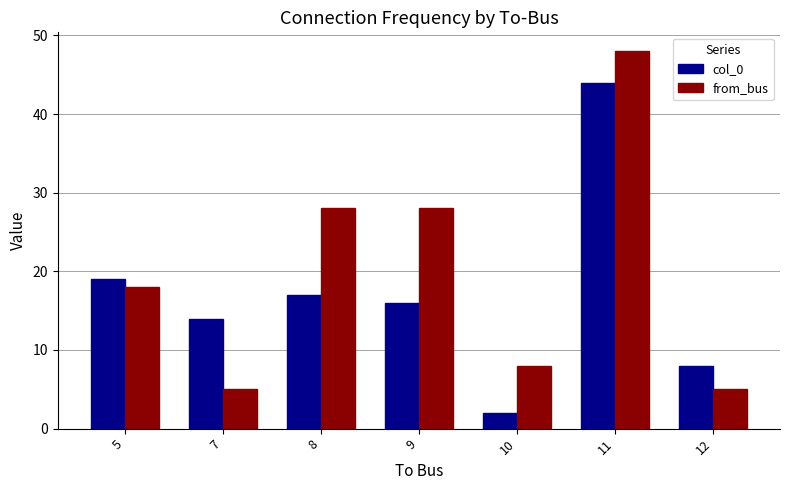

At which label does col_0 reach its minimum?

10